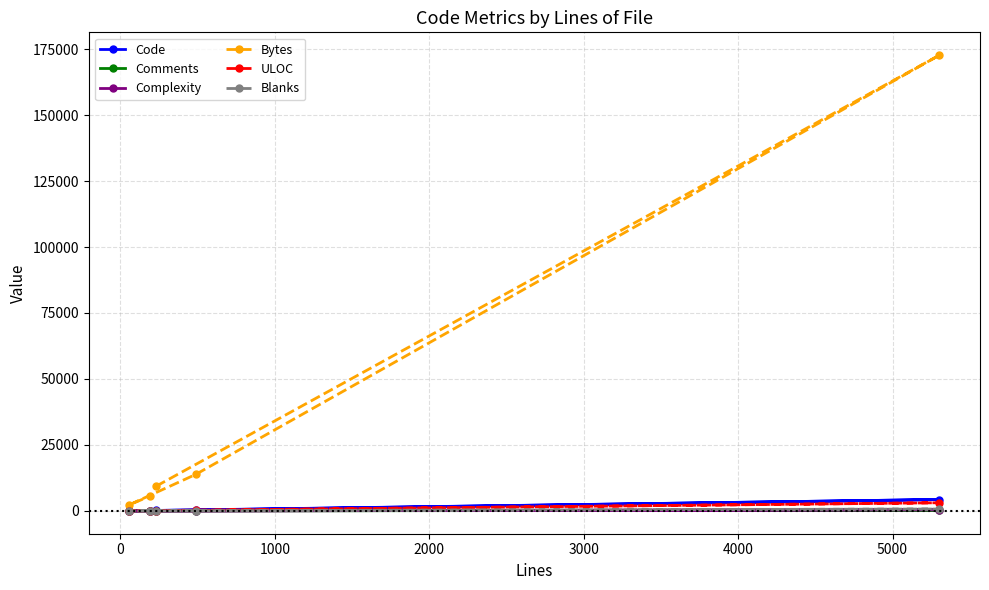

True or false: ULOC and Blanks cross at least once.

False